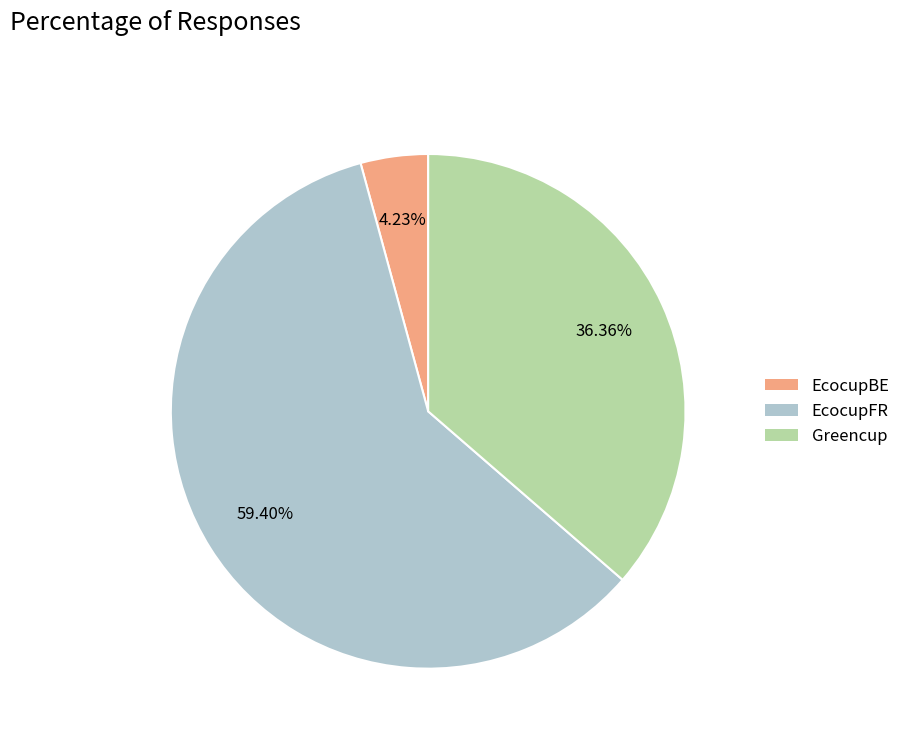

Is it true that EcocupFR is 59% of the pie?

True